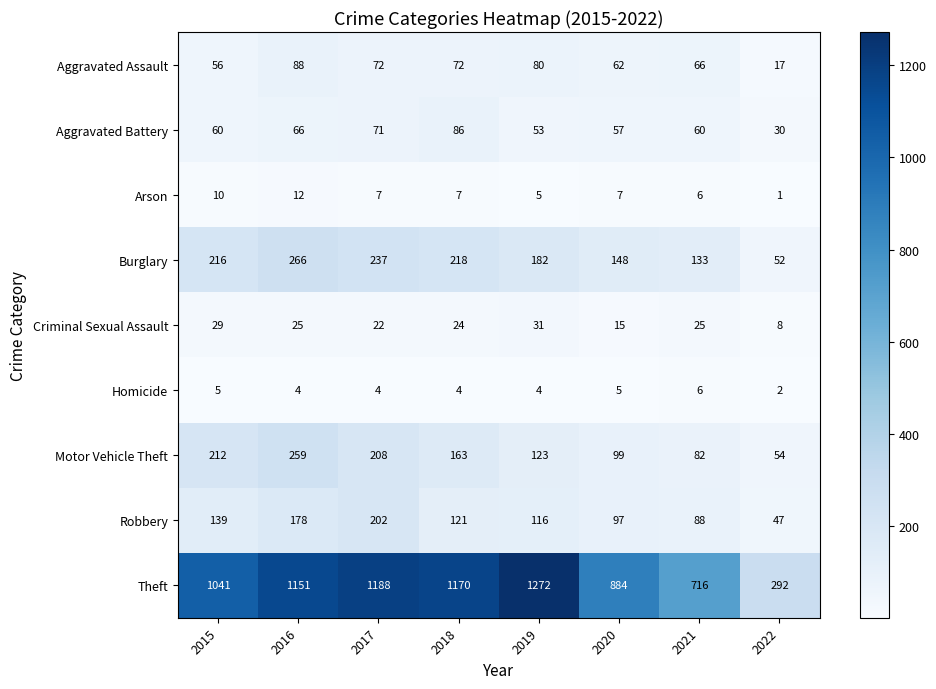

What is the difference between the highest and lowest values at 2019?

1268